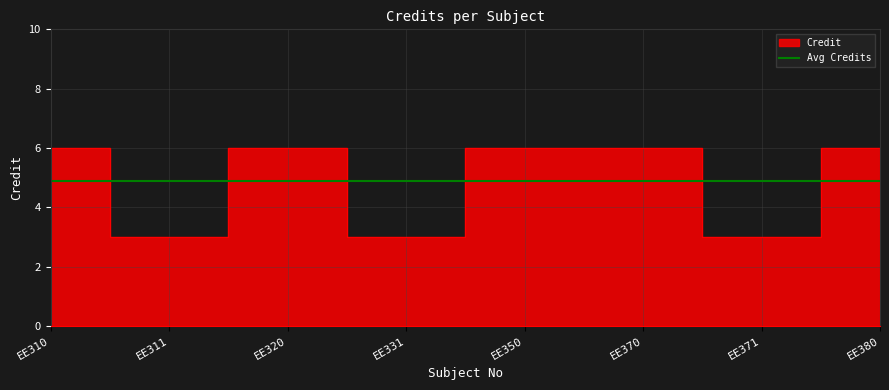

Rank the categories by value from highest to lowest.

EE310, EE320, EE350, EE370, EE380, EE311, EE331, EE371